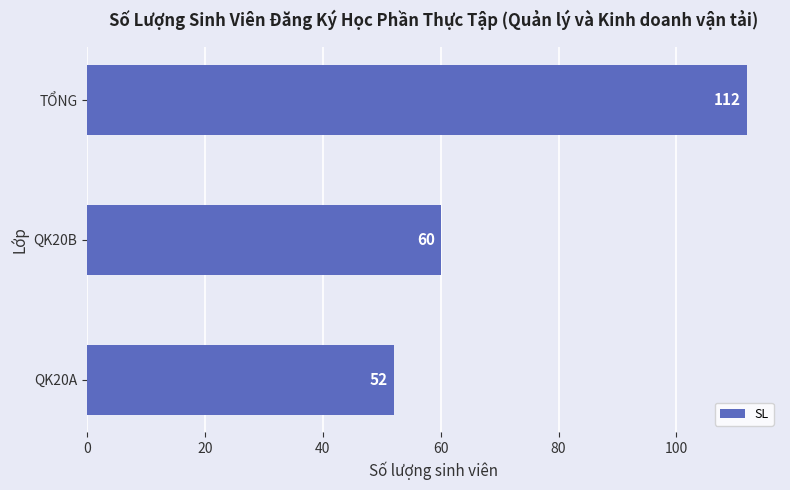

Read the value at TỔNG, to the nearest 10.

110